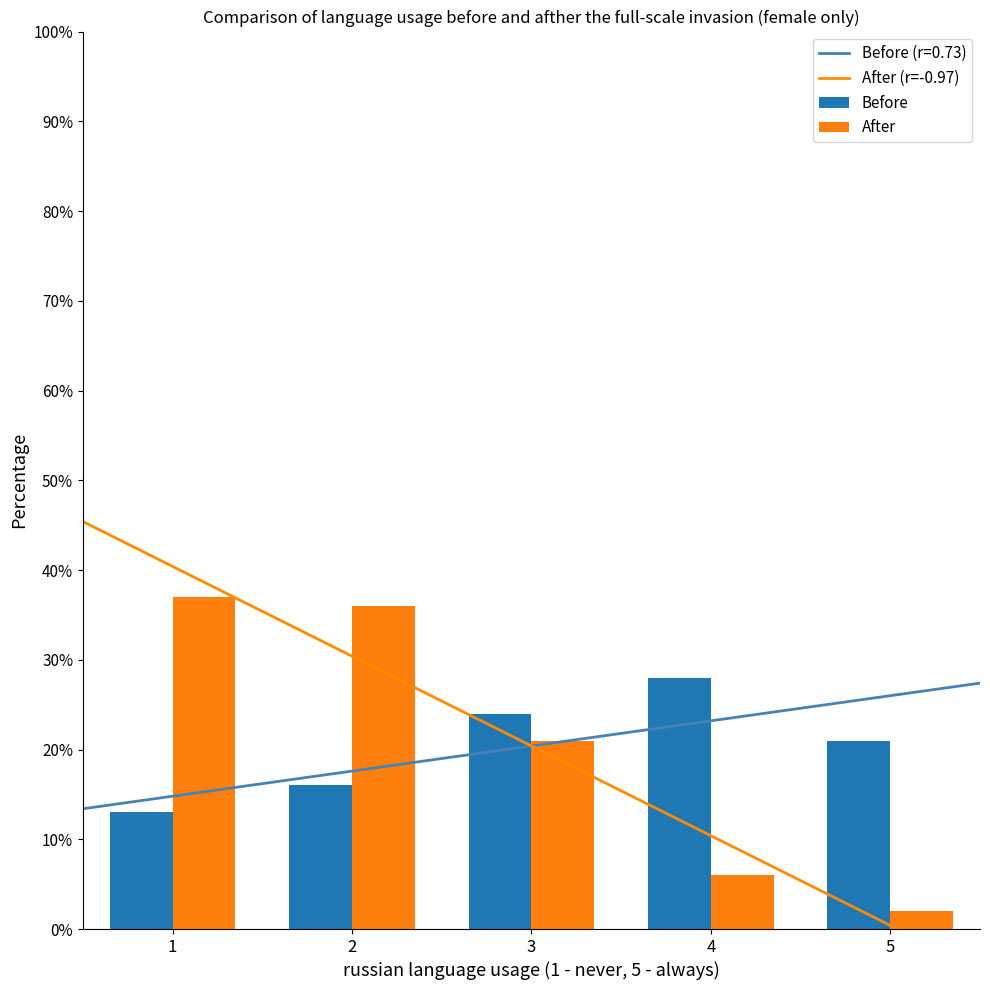

How many categories are shown in the chart?

5